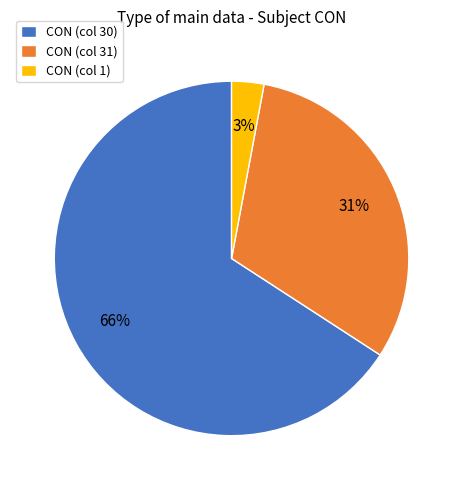

To the nearest percent, what is the average slice percentage?

33%